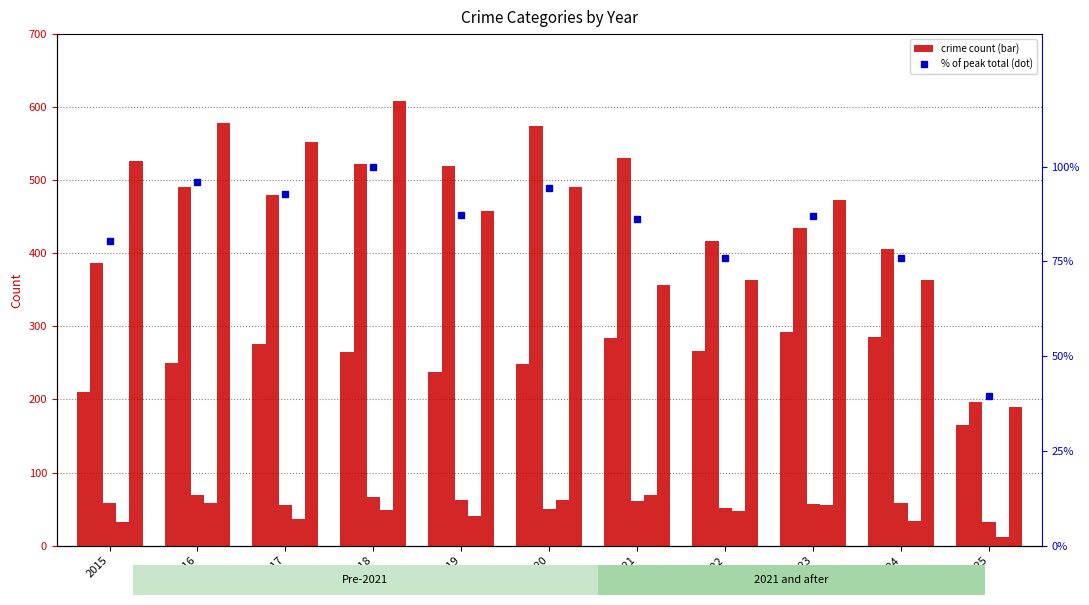

What is the difference between the highest and lowest values at 2015?

495.0